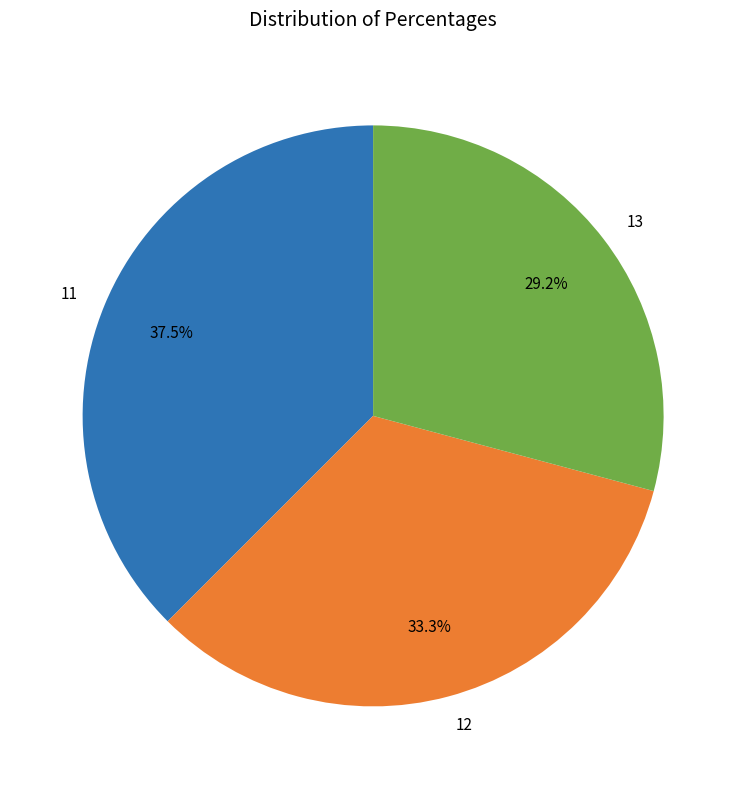

Rank the categories by value from lowest to highest.

13, 12, 11